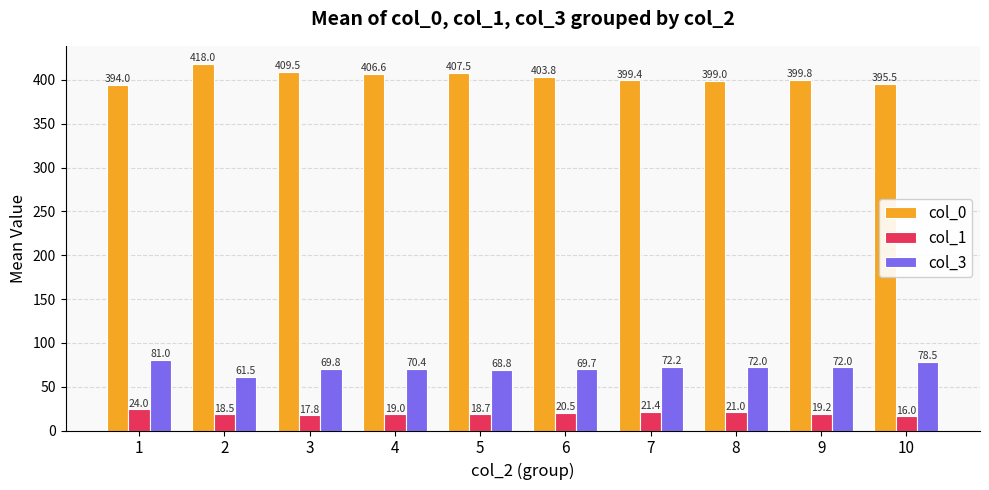

What is the smallest value displayed?

16.0